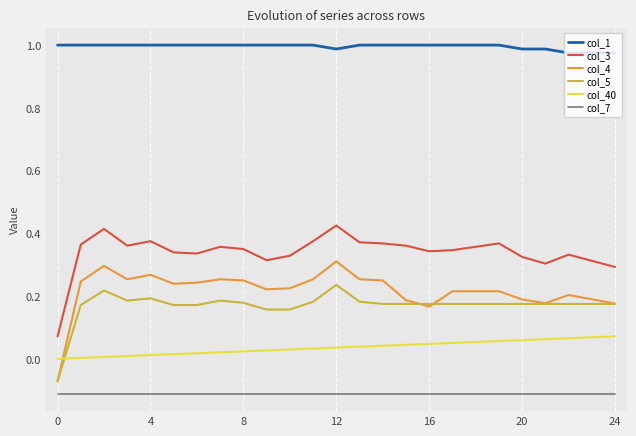

Rank the series by their maximum value, from highest to lowest.

col_1, col_3, col_4, col_5, col_40, col_7